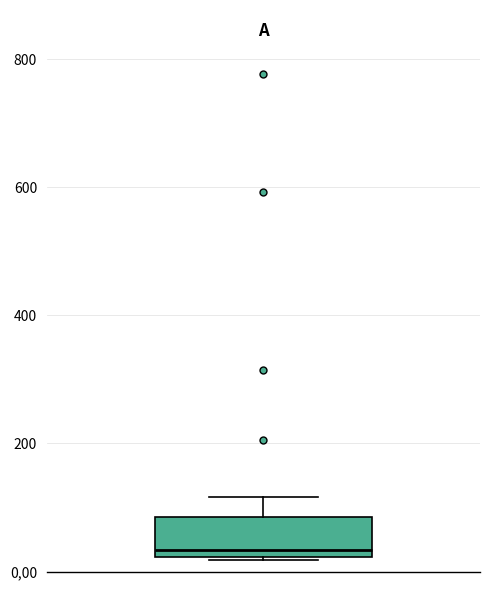

Transcribe this box plot: give where the median line is, the range the box spans, and where the two whiskers end, as read against the y-axis. The values are not printed on the chart, so give them approximately, as read against the axis.

median 40, box 20 to 80, whiskers 20 to 120